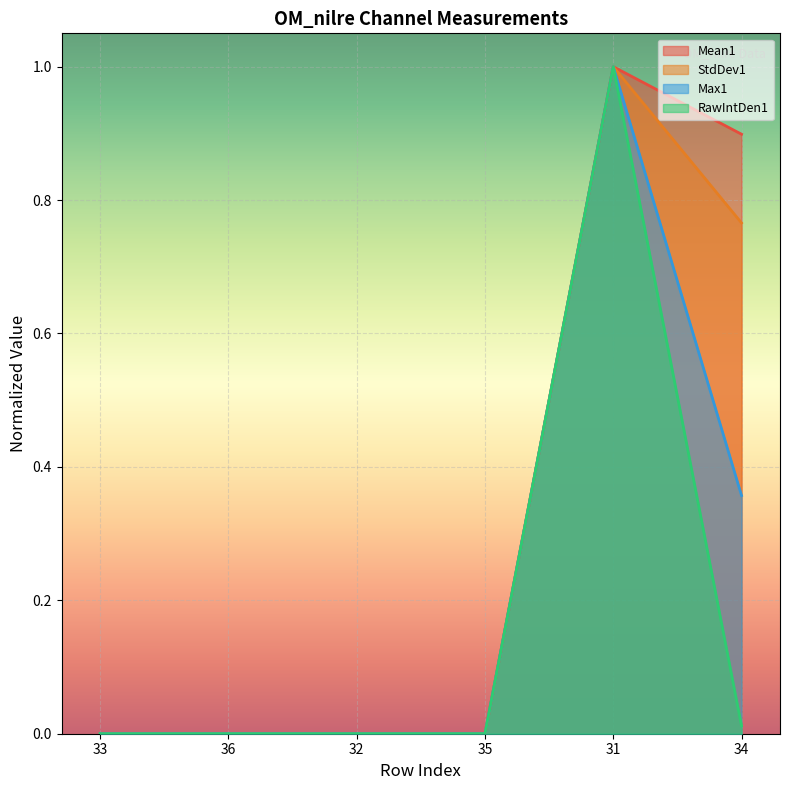

At which label does Mean1 reach its minimum?

33